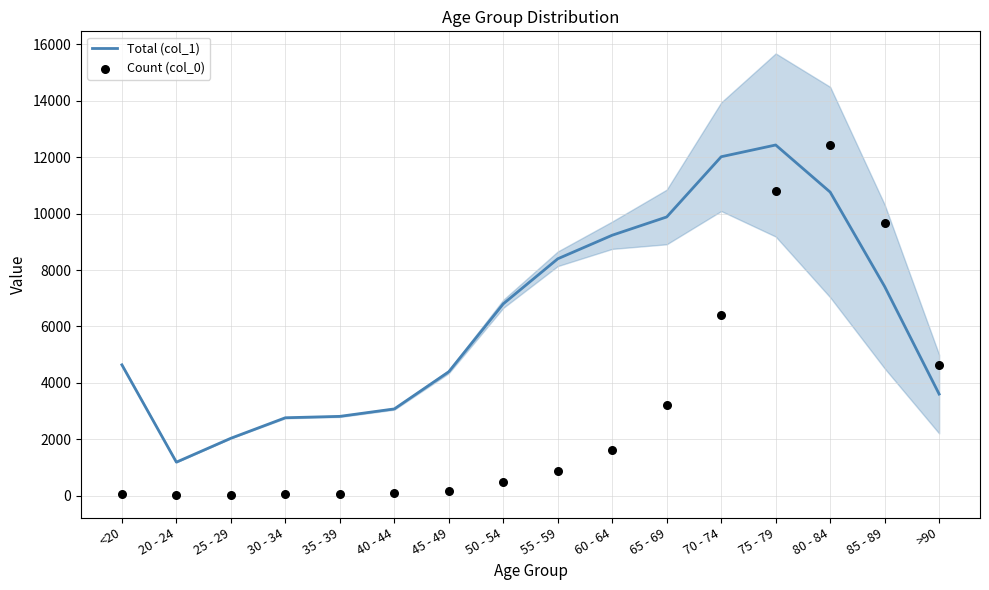

Which series has the largest total across all categories?

Total (col_1)